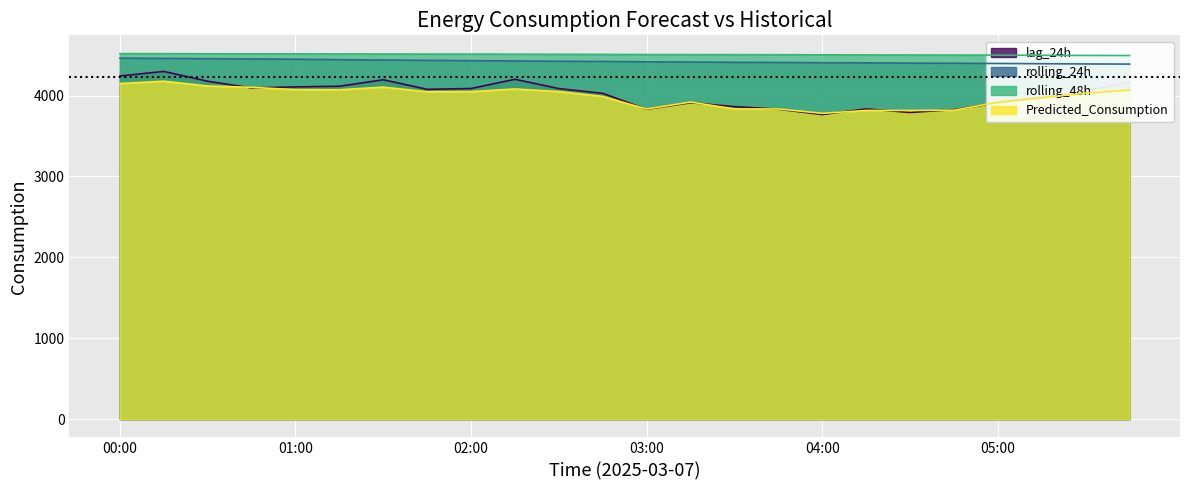

What is the minimum value shown in the chart?

3765.0